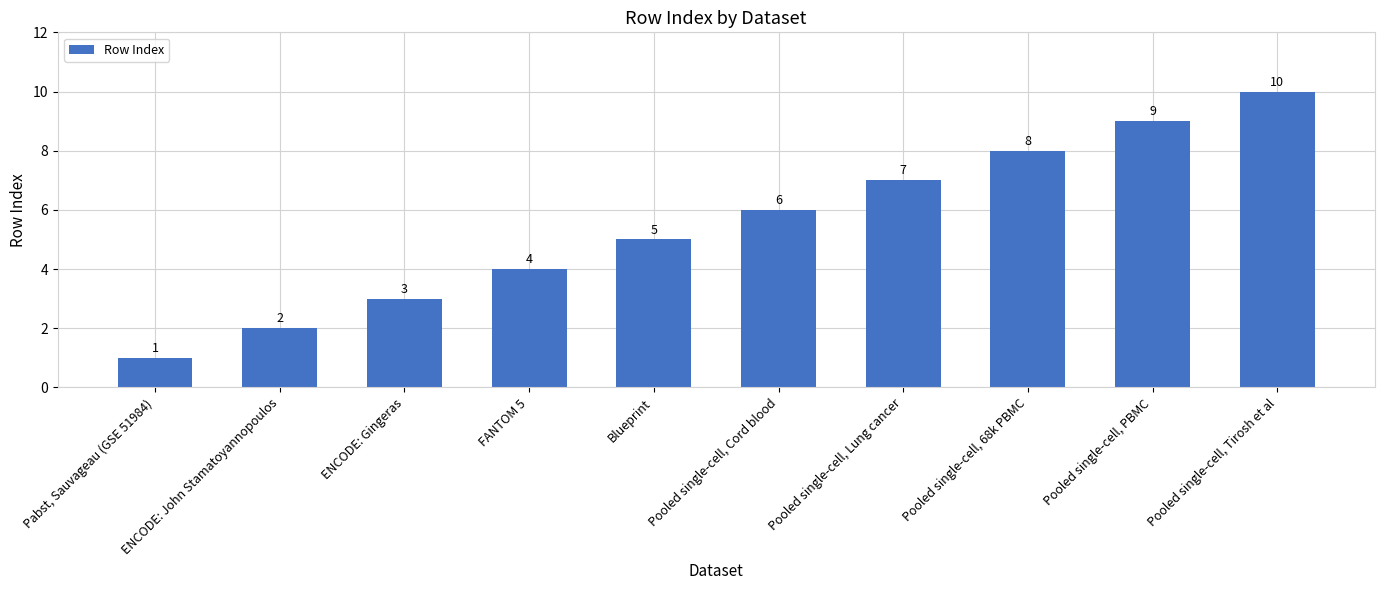

How many data points are less than 6?

5